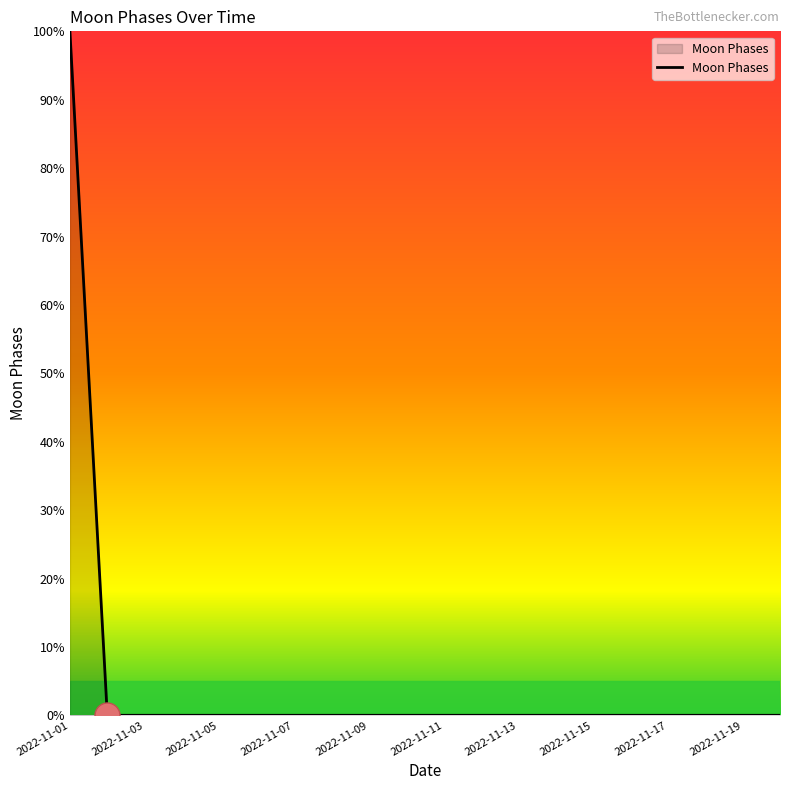

What is the maximum value shown in the chart?

100